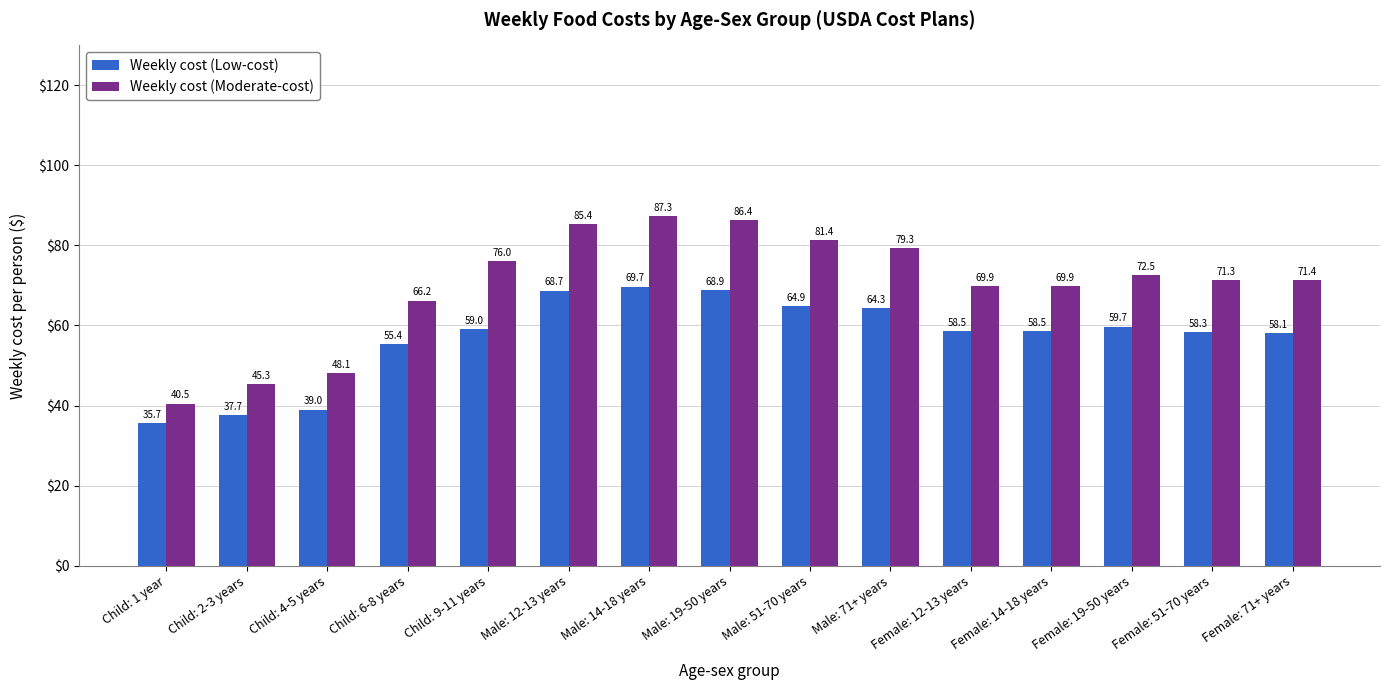

What is the difference between the maximum and second lowest values in the Weekly cost (Low-cost) series?

32.0